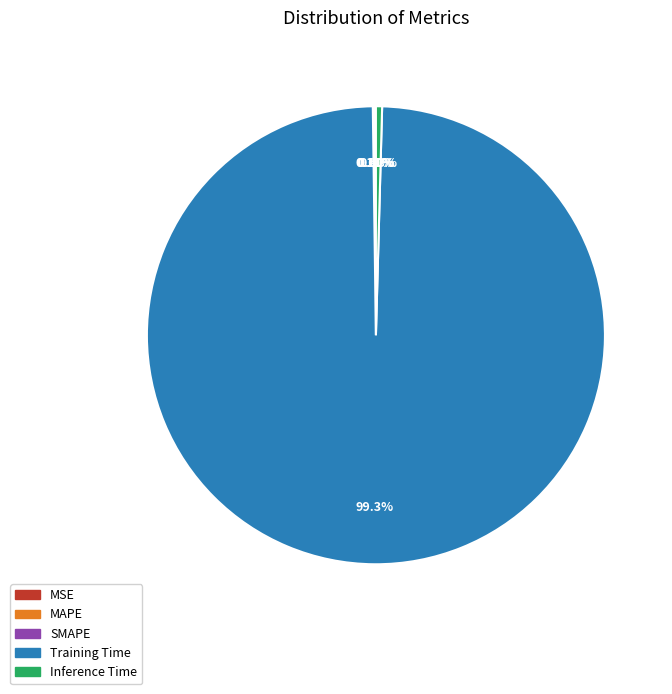

Rank the categories by value from highest to lowest.

Training Time, Inference Time, SMAPE, MAPE, MSE